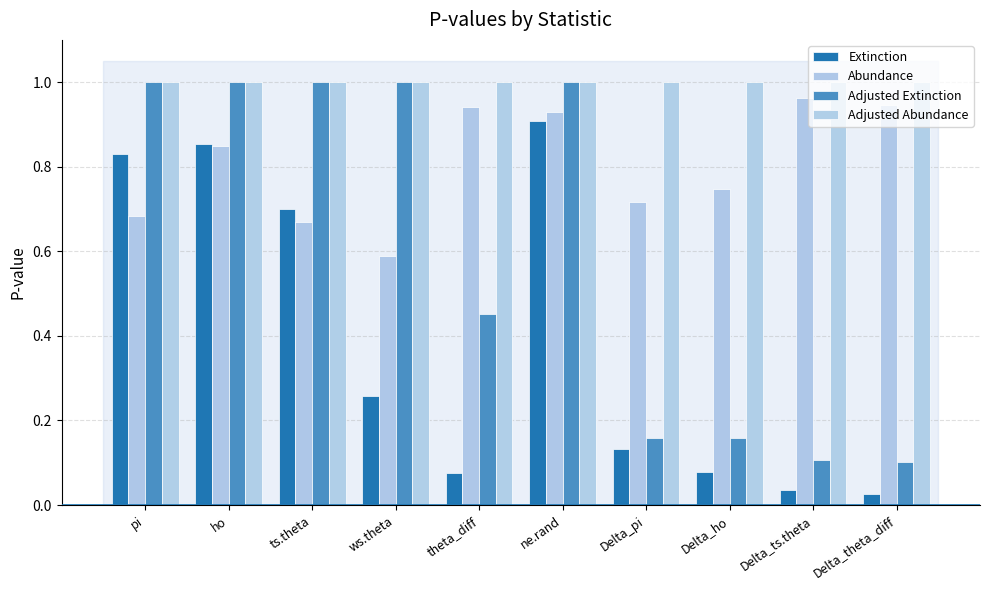

What is the difference between the maximum and minimum values in the Extinction series?

0.9